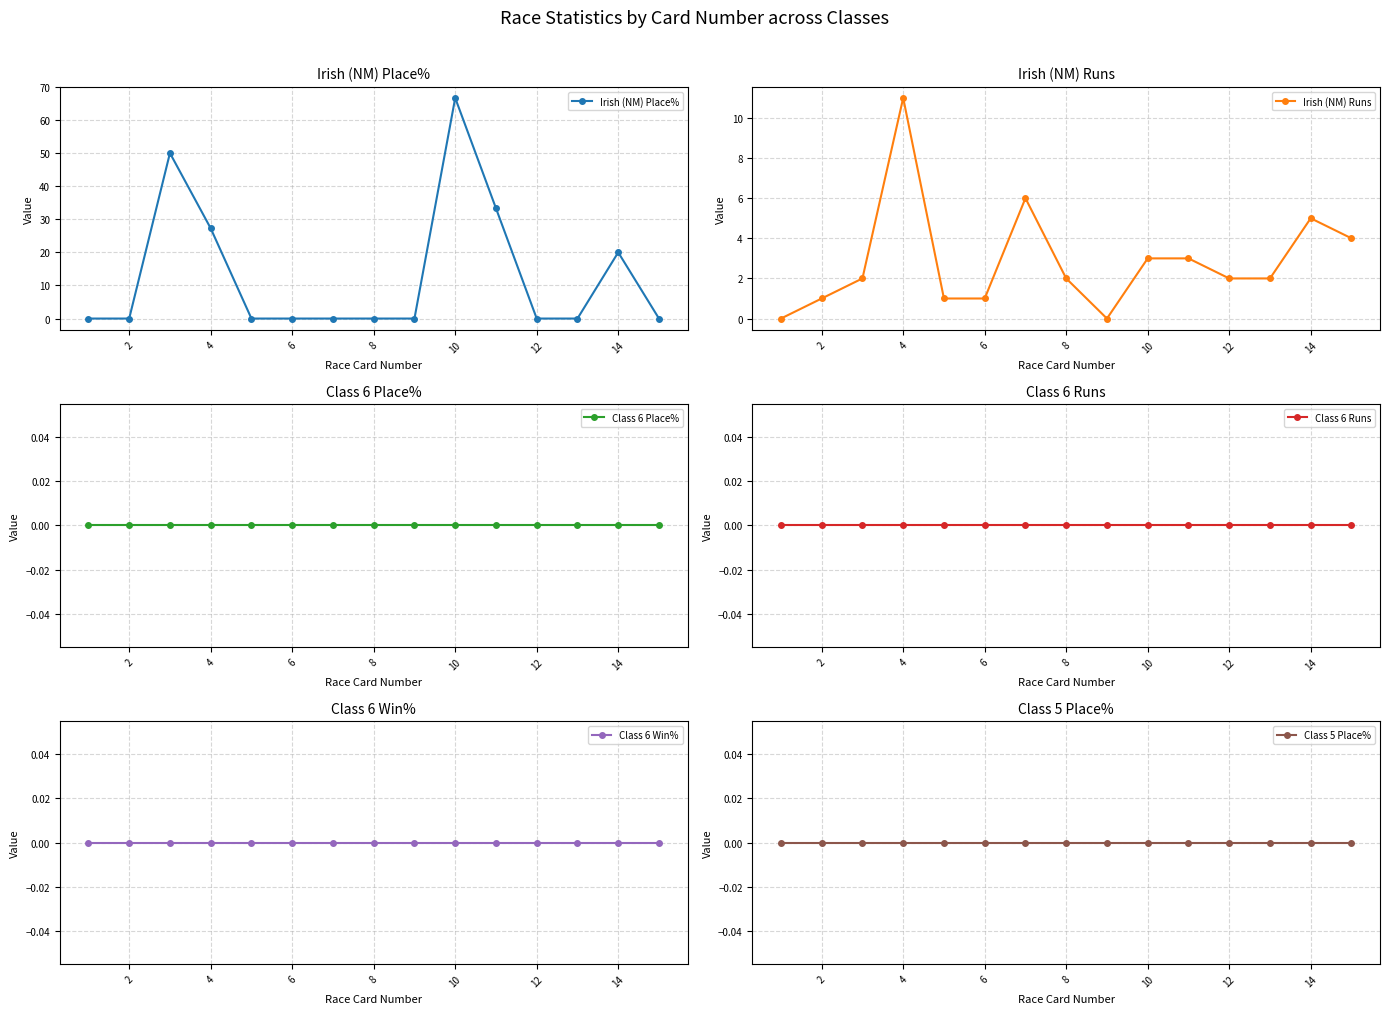

Reading left to right, list all the values displayed in this chart.

Irish (NM) Place%: 0.0	0.0	50.0	27.3	0.0	0.0	0.0	0.0	0.0	66.7	33.3	0.0	0.0	20.0	0.0
Irish (NM) Runs: 0.0	1.0	2.0	11.0	1.0	1.0	6.0	2.0	0.0	3.0	3.0	2.0	2.0	5.0	4.0
Class 6 Place%: 0.0	0.0	0.0	0.0	0.0	0.0	0.0	0.0	0.0	0.0	0.0	0.0	0.0	0.0	0.0
Class 6 Runs: 0.0	0.0	0.0	0.0	0.0	0.0	0.0	0.0	0.0	0.0	0.0	0.0	0.0	0.0	0.0
Class 6 Win%: 0.0	0.0	0.0	0.0	0.0	0.0	0.0	0.0	0.0	0.0	0.0	0.0	0.0	0.0	0.0
Class 5 Place%: 0.0	0.0	0.0	0.0	0.0	0.0	0.0	0.0	0.0	0.0	0.0	0.0	0.0	0.0	0.0